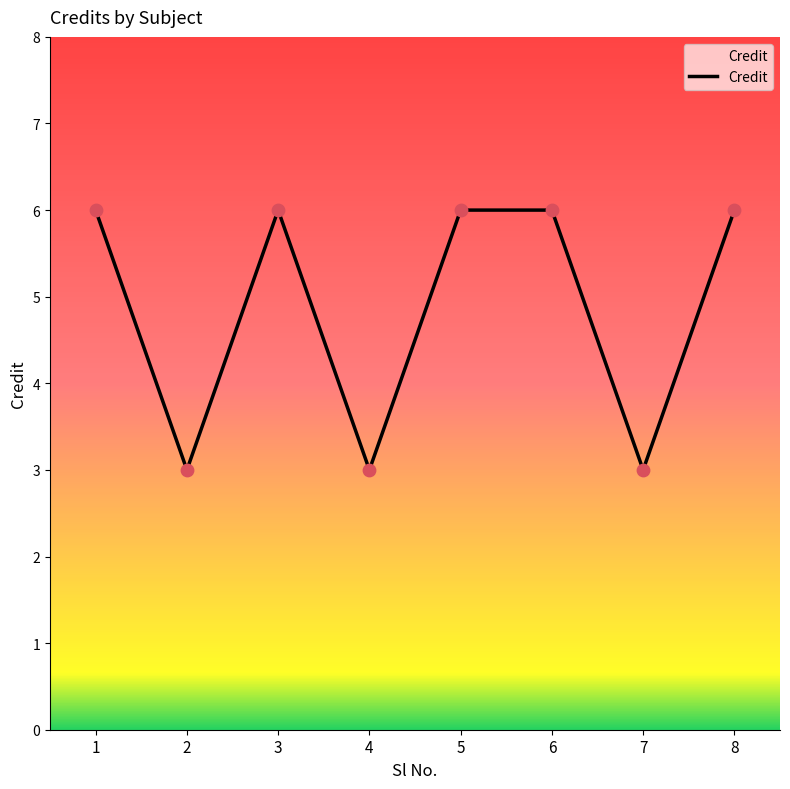

What is the ratio of the value at 8 to the value at 4?

2.0